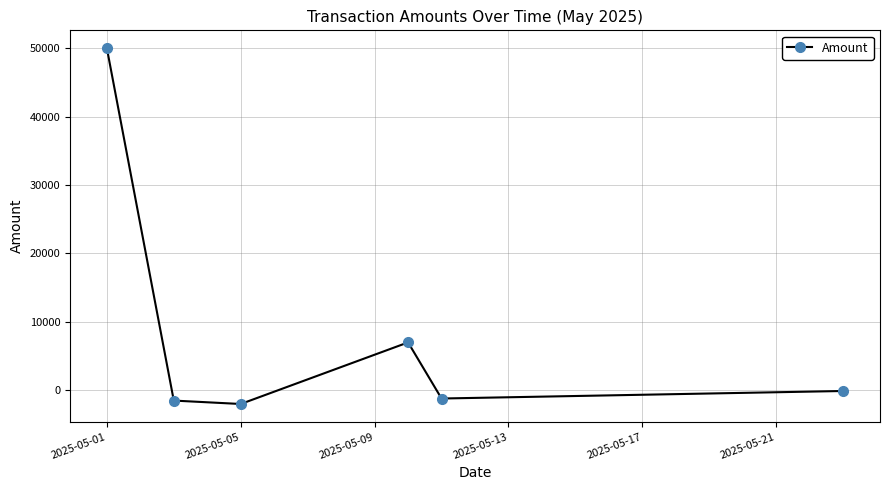

Reading left to right, extract all data points from this chart.

50000	-1500	-2000	7000	-1200	-100